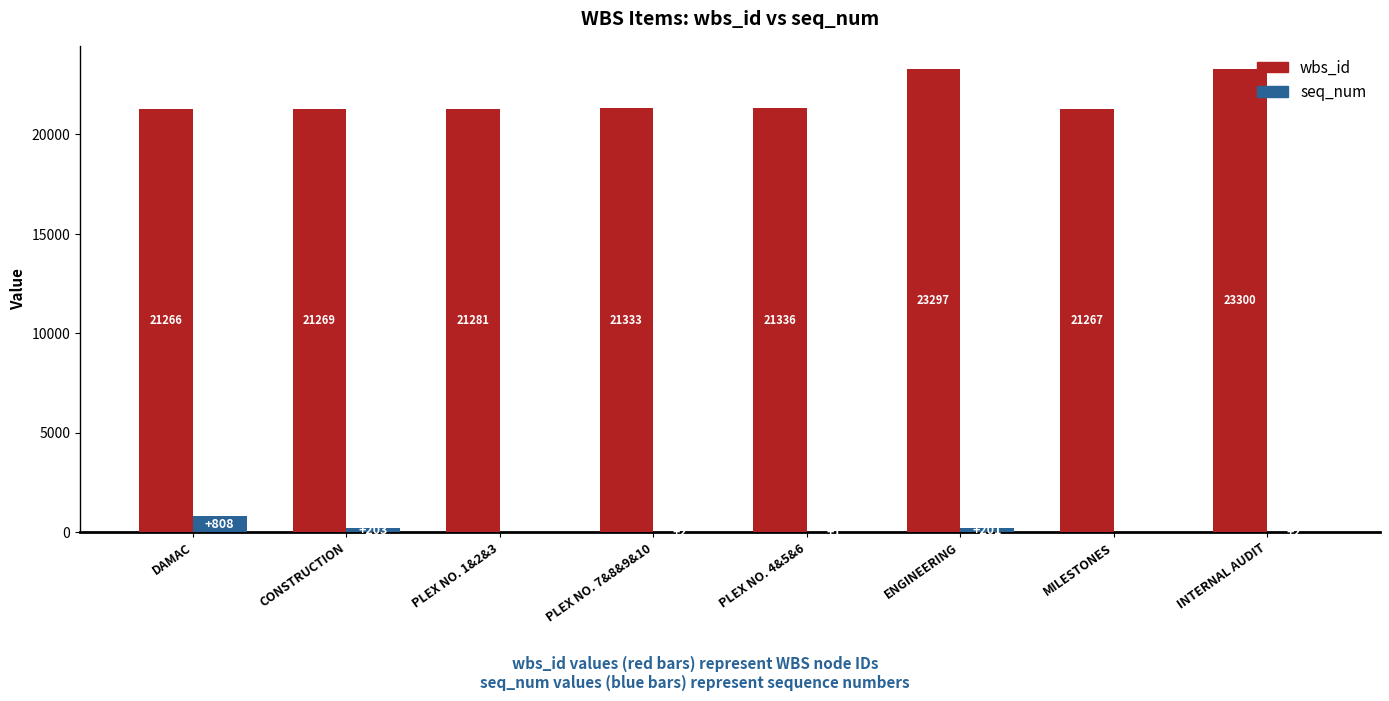

What is the total value across all series at MILESTONES?

21267